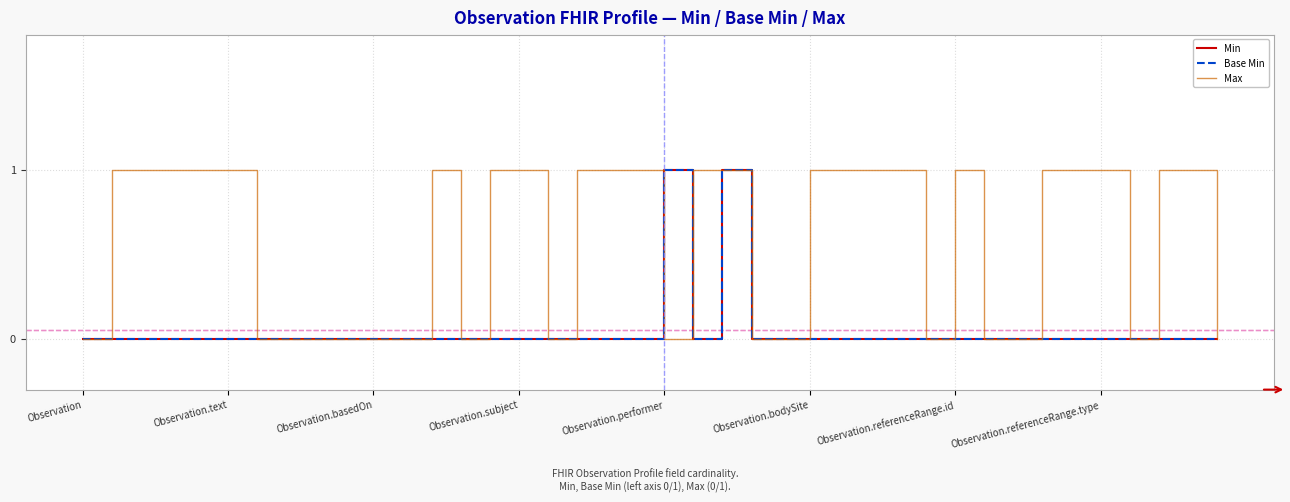

In Base Min, how many points are lower than both neighbors (excluding endpoints)?

1